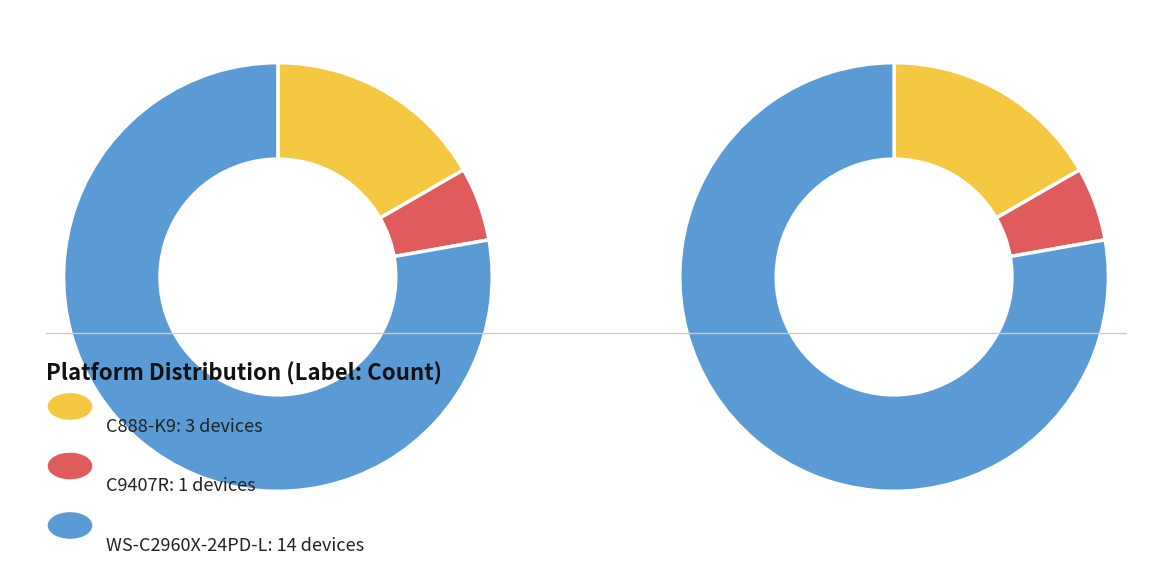

What is the total percentage of C888-K9 and C9407R?

22.2%